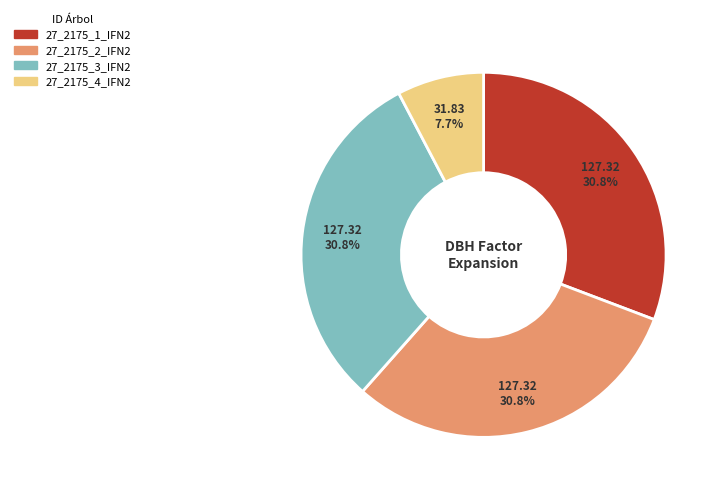

Which category has the smallest portion of the pie?

27_2175_4_IFN2